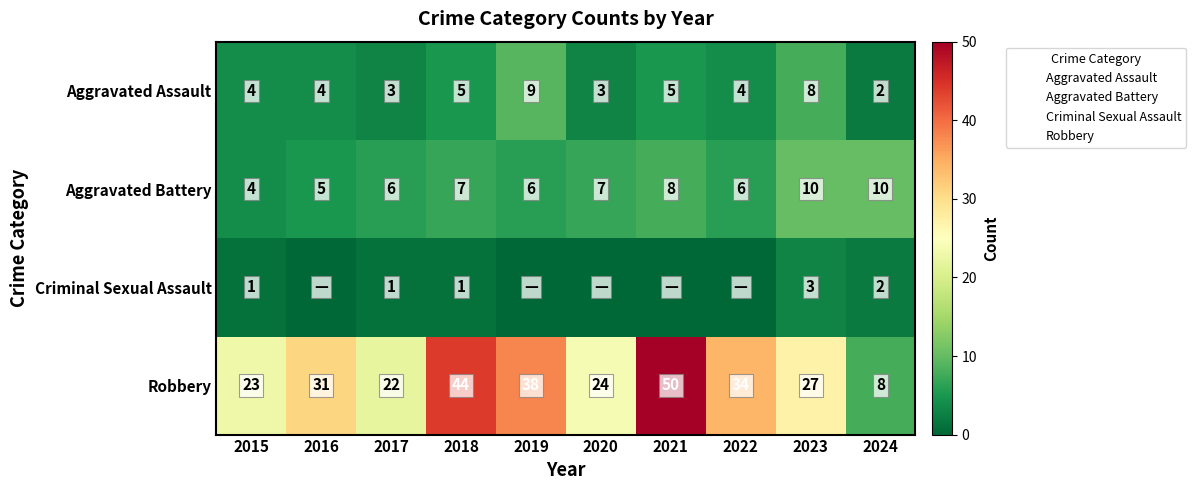

How many distinct data groups are displayed?

4